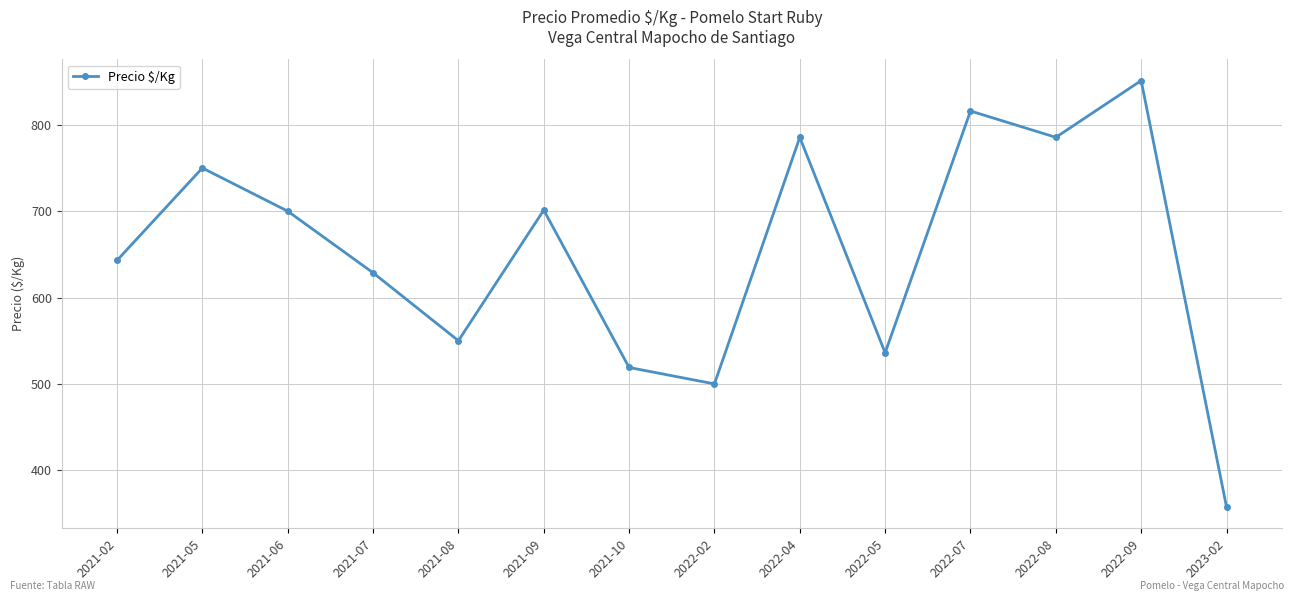

What is the difference between the values at 2022-07 and 2022-04?

30.5